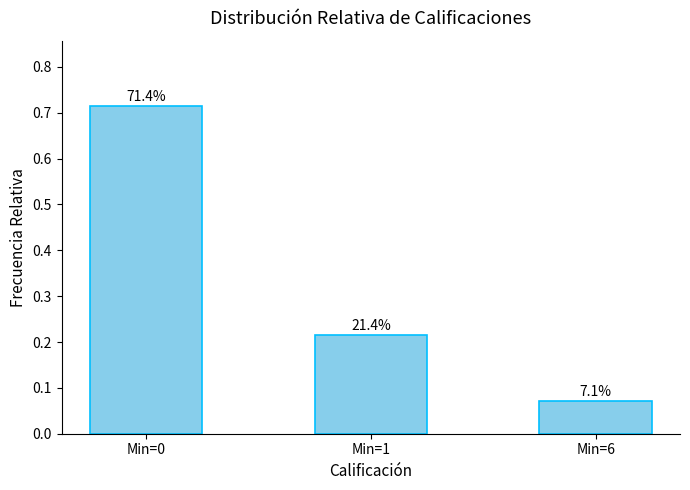

Reading right to left, what are all the values shown in this chart?

Min=6=0.1	Min=1=0.2	Min=0=0.7